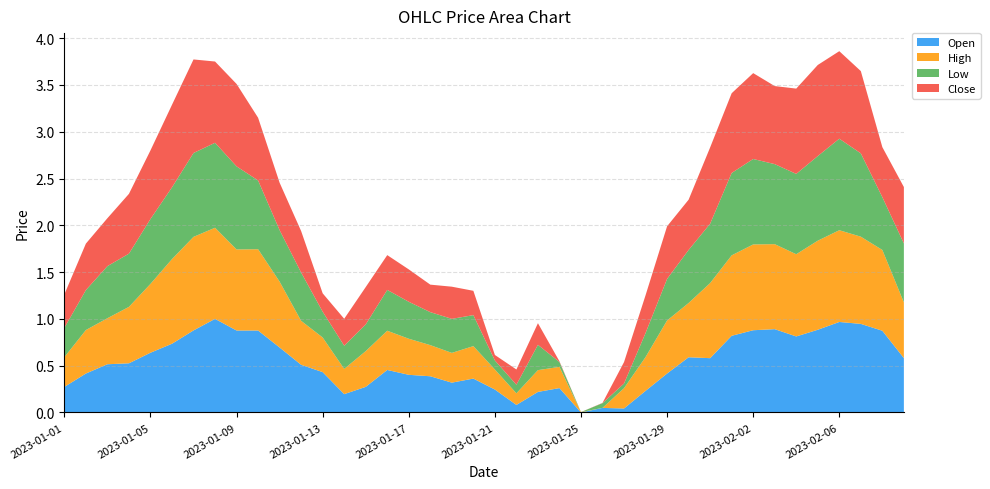

Reading right to left, transcribe all the data shown in this chart.

Open: 0.6	0.9	0.9	1.0	0.9	0.8	0.9	0.9	0.8	0.6	0.6	0.4	0.2	0.0	0.0	0.0	0.3	0.2	0.1	0.2	0.4	0.3	0.4	0.4	0.5	0.3	0.2	0.4	0.5	0.7	0.9	0.9	1.0	0.9	0.7	0.6	0.5	0.5	0.4	0.3
High: 0.6	0.9	0.9	1.0	1.0	0.9	0.9	0.9	0.9	0.8	0.6	0.6	0.4	0.2	0.0	0.0	0.2	0.2	0.1	0.2	0.3	0.3	0.3	0.4	0.4	0.4	0.3	0.4	0.5	0.7	0.9	0.9	1.0	1.0	0.9	0.7	0.6	0.5	0.5	0.3
Low: 0.6	0.6	0.9	1.0	0.9	0.9	0.9	0.9	0.9	0.6	0.6	0.4	0.3	0.0	0.1	0.0	0.1	0.3	0.1	0.1	0.3	0.4	0.4	0.4	0.4	0.3	0.2	0.3	0.5	0.6	0.7	0.9	0.9	0.9	0.8	0.7	0.6	0.6	0.4	0.3
Close: 0.6	0.5	0.9	0.9	1.0	0.9	0.8	0.9	0.9	0.8	0.5	0.6	0.4	0.2	0.0	0.0	0.0	0.2	0.2	0.1	0.3	0.3	0.3	0.3	0.4	0.4	0.3	0.2	0.4	0.5	0.7	0.9	0.9	1.0	0.9	0.7	0.6	0.5	0.5	0.4